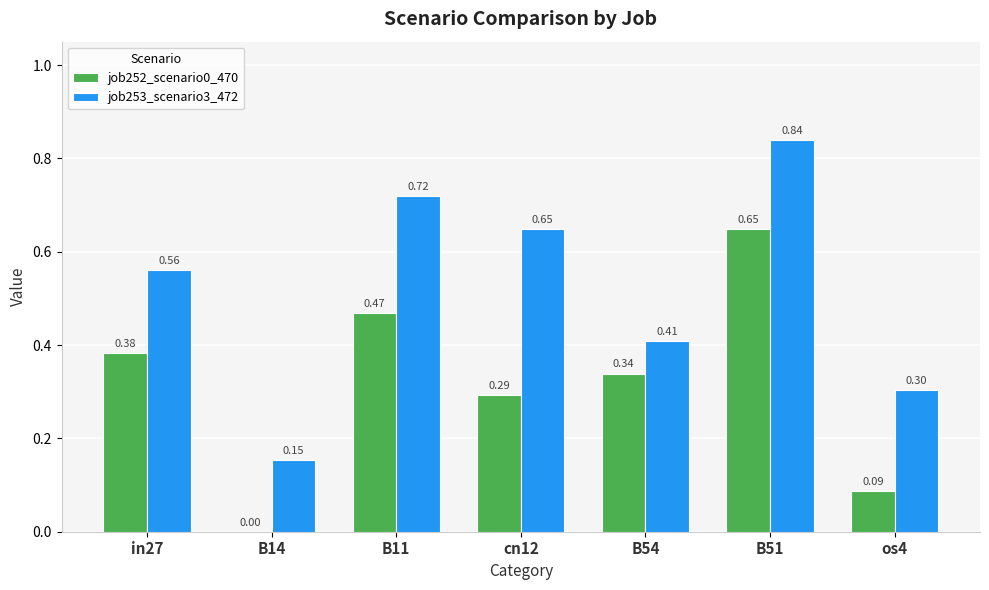

What is the sum of the job252_scenario0_470 values at cn12 and B51?

0.9